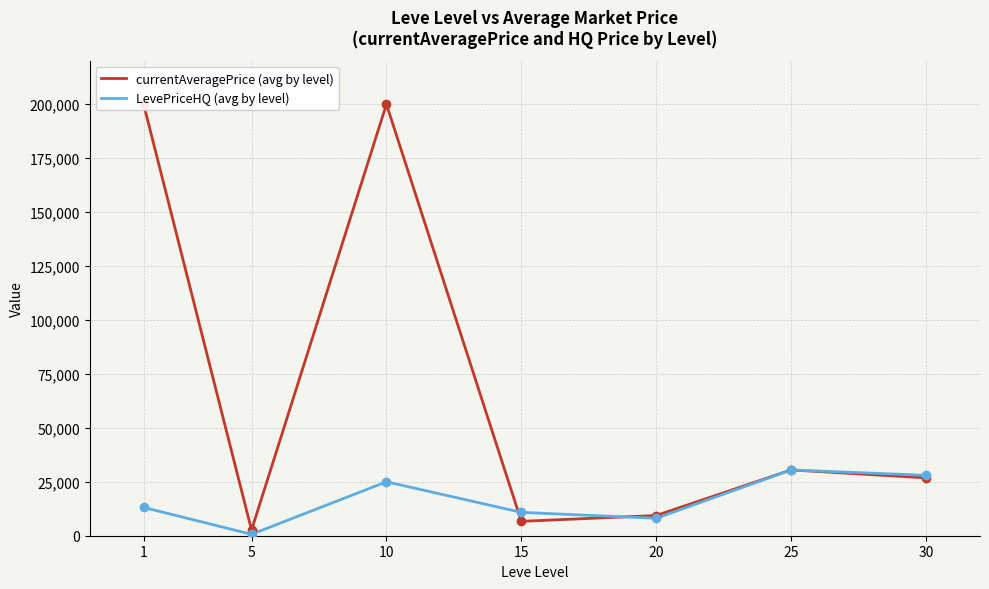

Where is the first local maximum for currentAveragePrice (avg by level)?

10